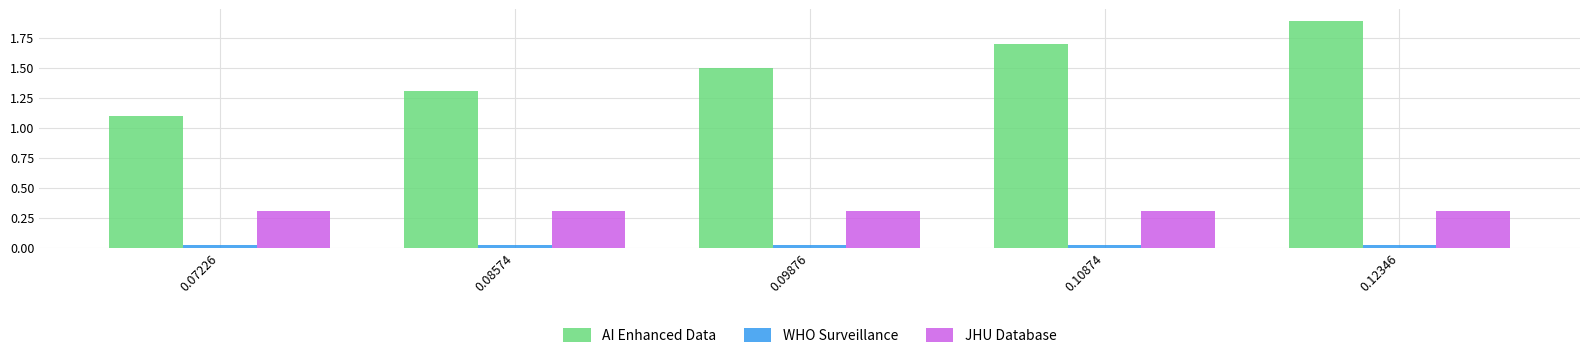

How many bars are there in total?

15